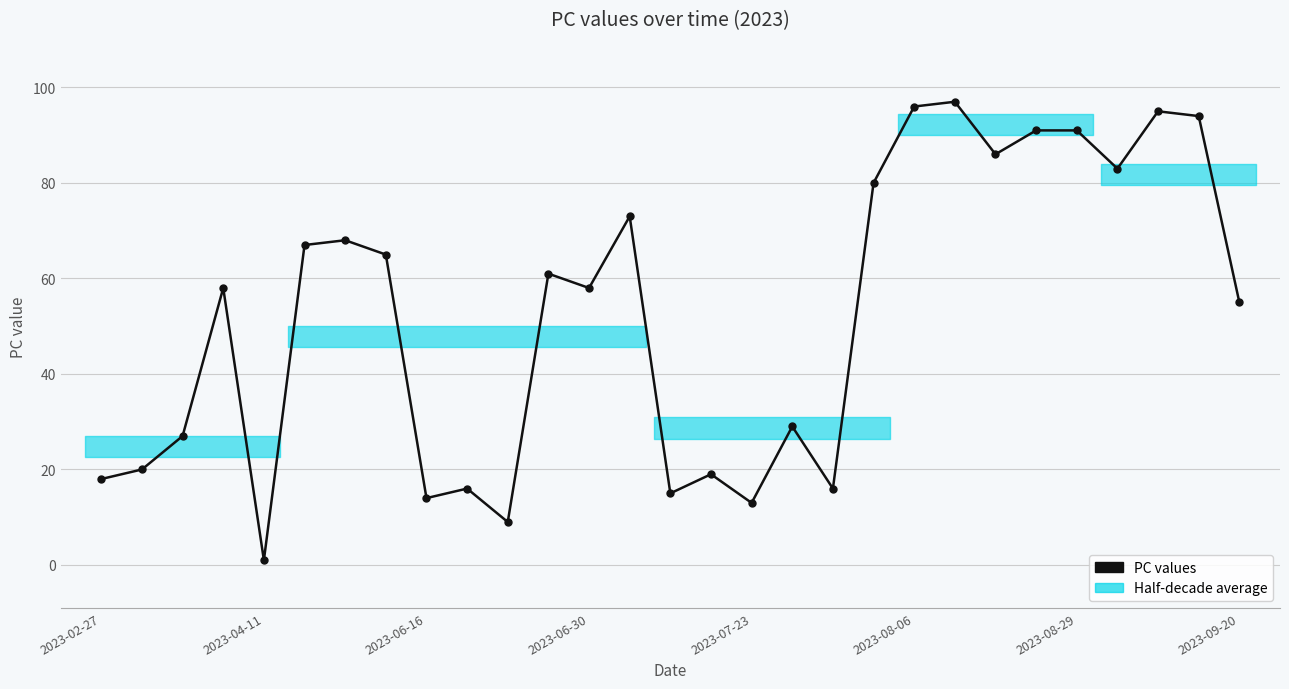

Read the value at 18, to the nearest 10.

20